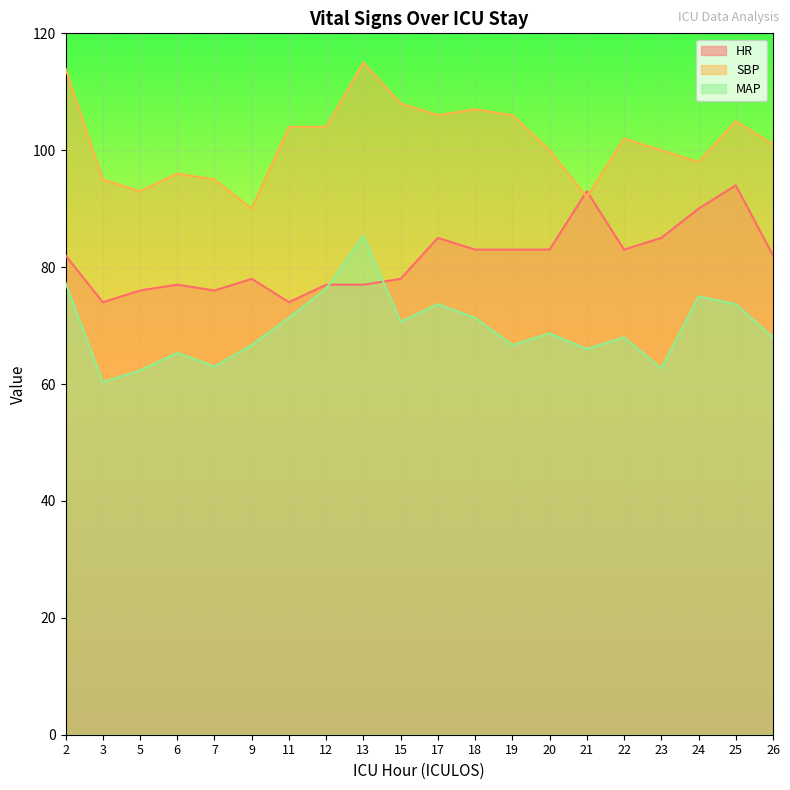

What is the total value across all series at 15?

256.7